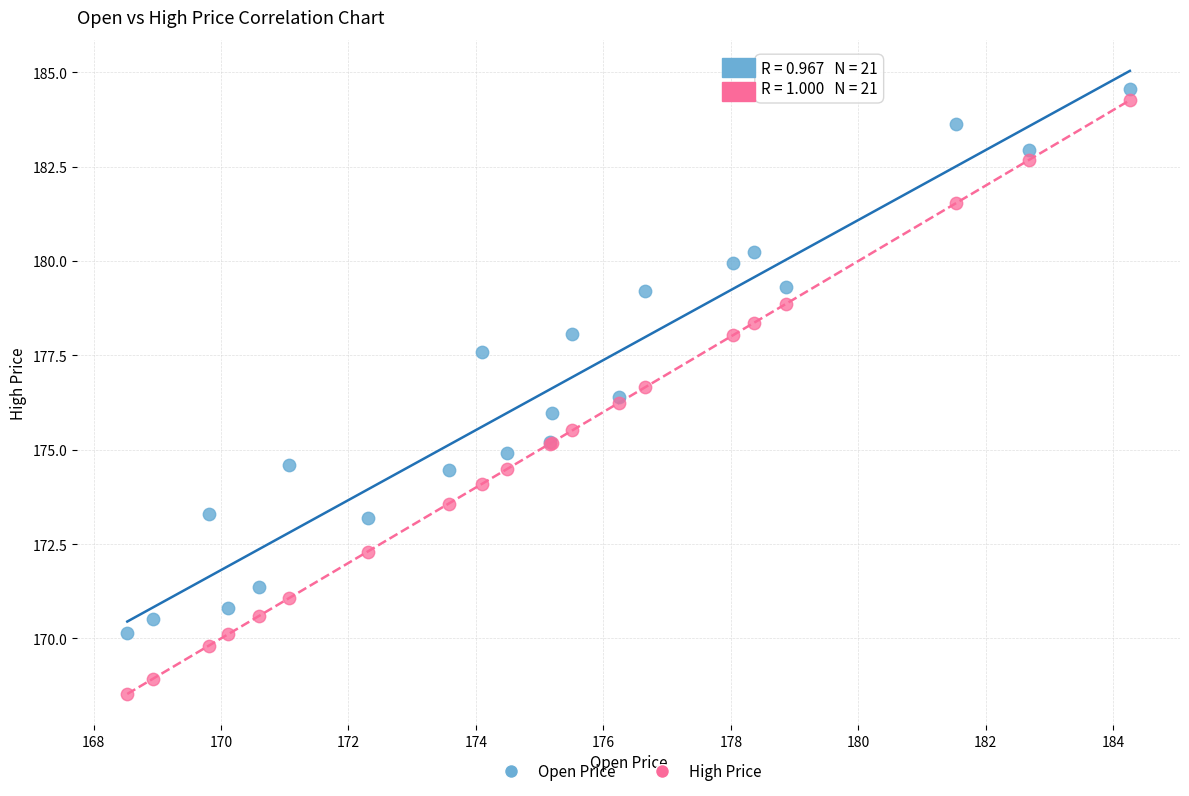

Which series reaches the minimum Y coordinate?

High Price